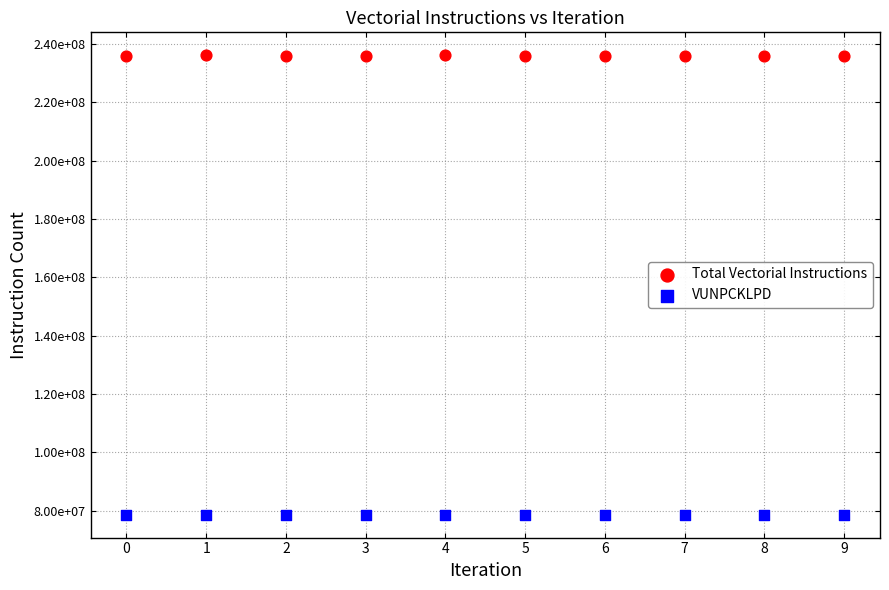

What are all the series names shown in the legend?

Total Vectorial Instructions, VUNPCKLPD